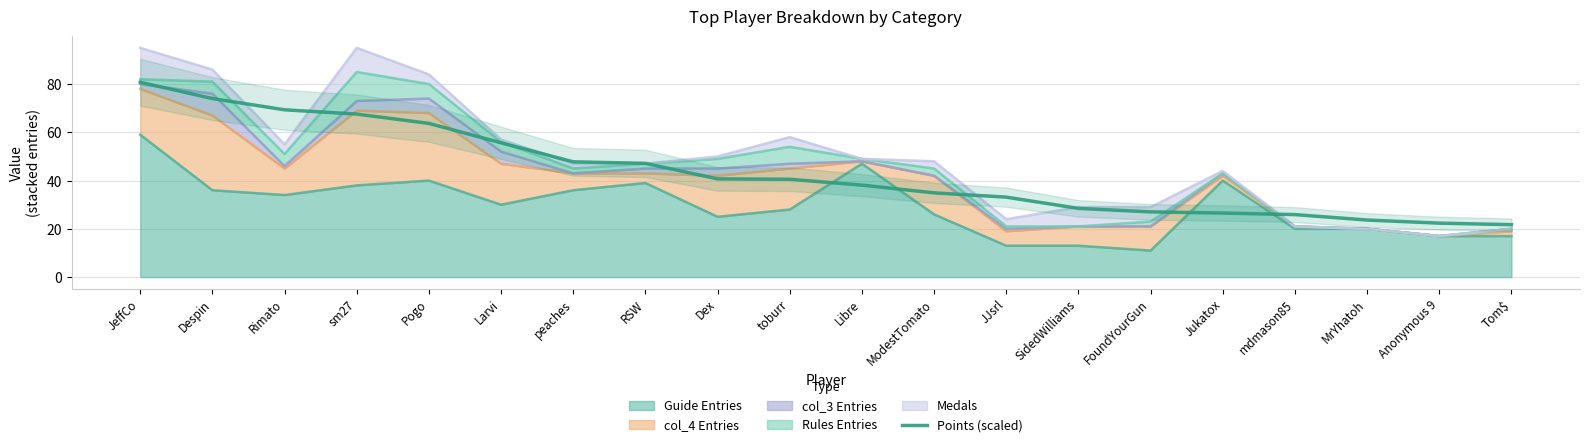

Approximately how many times larger is the value at Rimato compared to peaches?

1.5